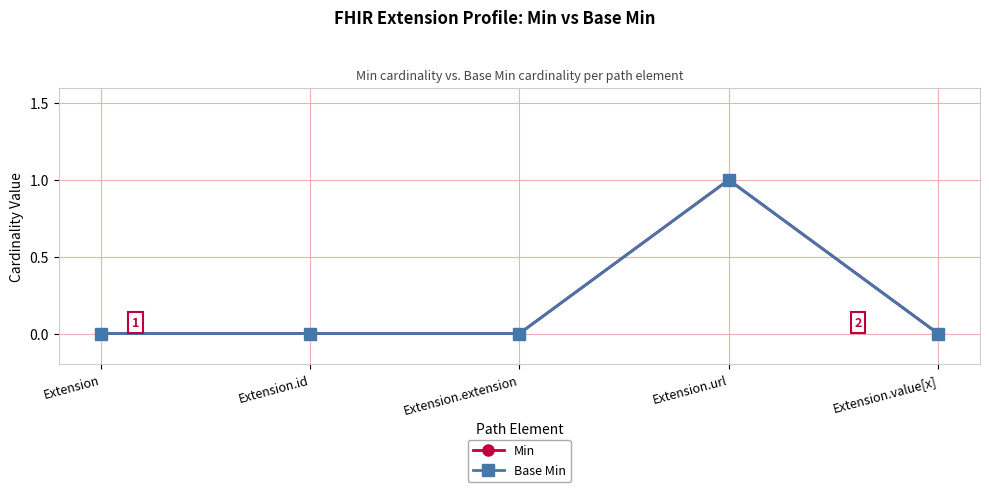

Between Extension and Extension.id, which series saw the biggest shift?

Min